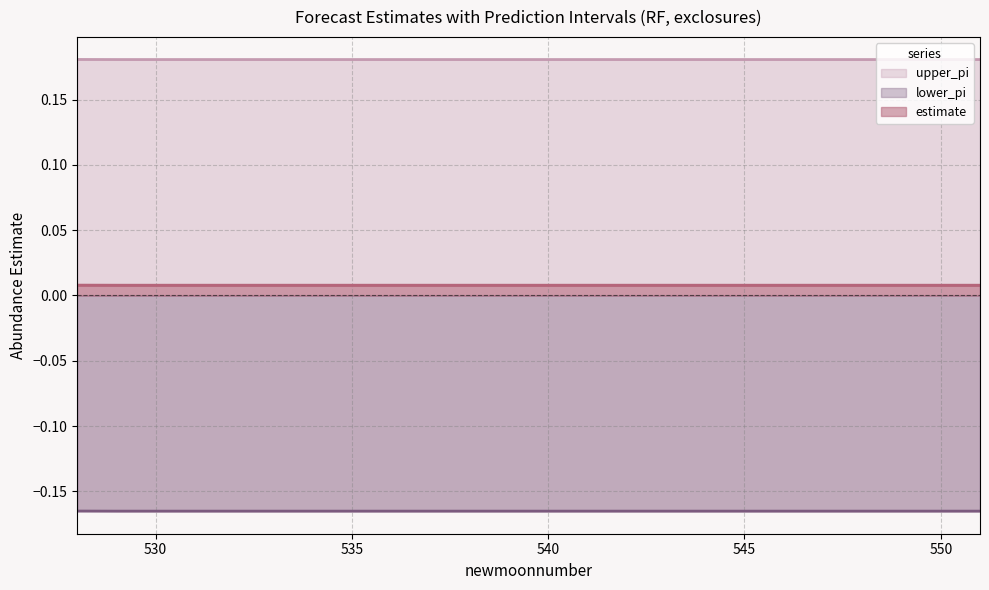

True or false: lower_pi and upper_pi intersect in this chart.

False